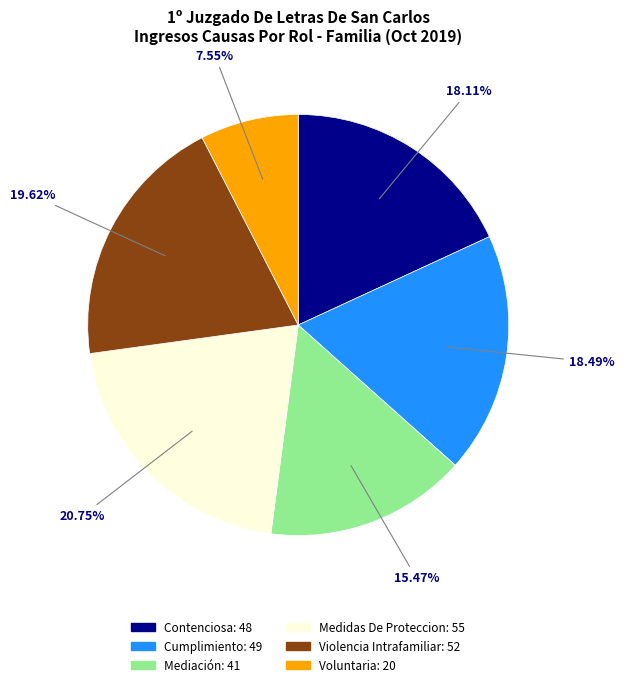

Combined, do Cumplimiento and Voluntaria account for over 50%?

No